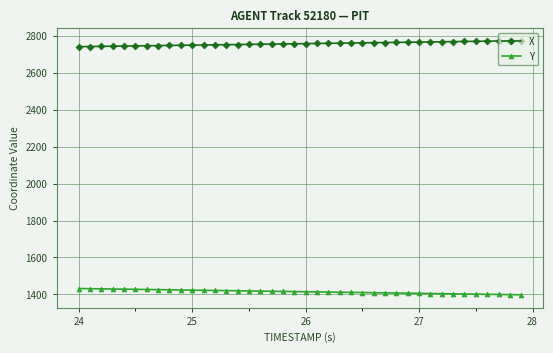

List the series in order of their peak value, lowest first.

Y, X